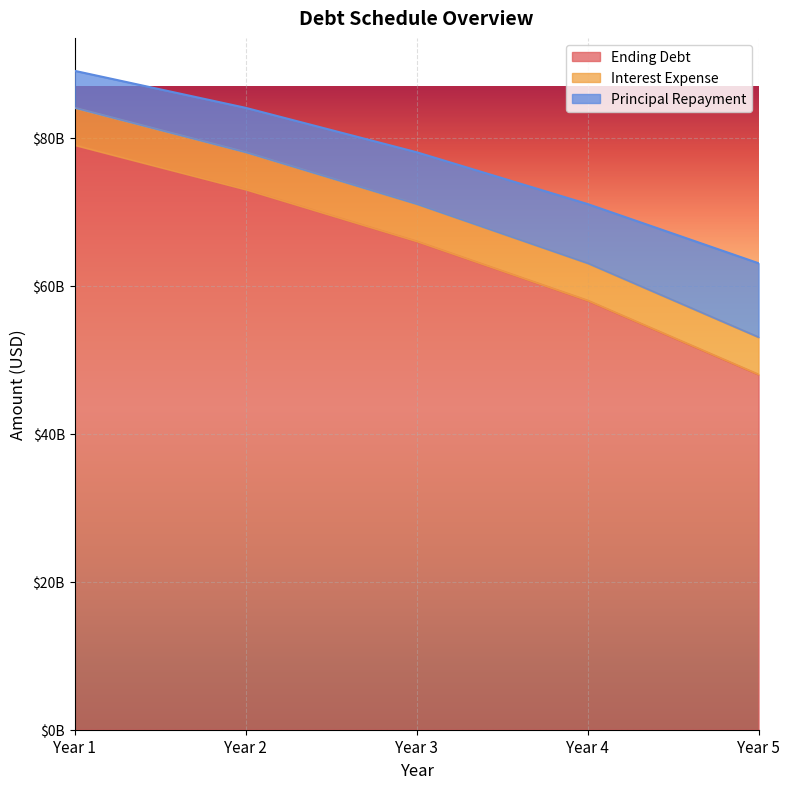

Which series has the largest total across all categories?

Ending Debt